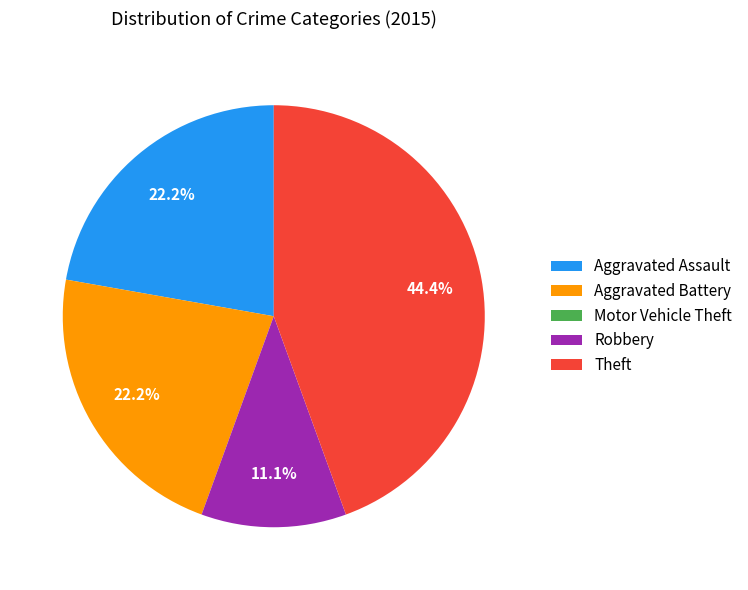

What percentage is the Aggravated Battery slice, to the nearest percent?

22%